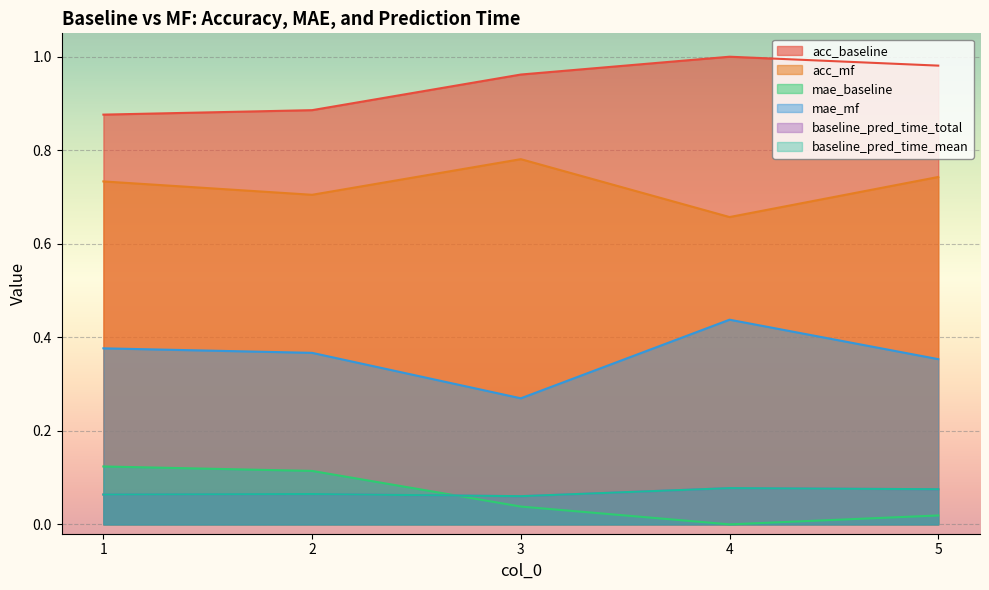

What is the sum of all mae_mf values?

1.8